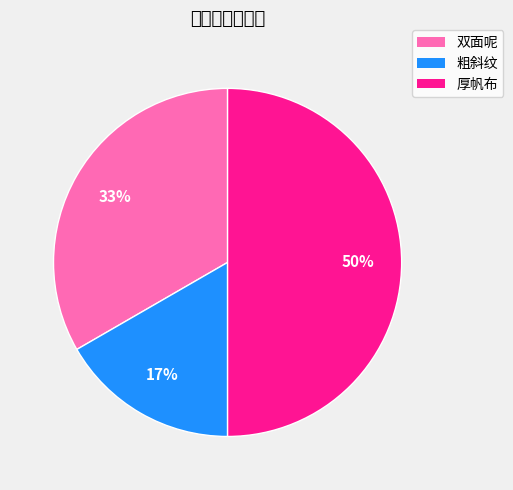

To the nearest percent, what is the difference between the largest and smallest slice percentages?

33%